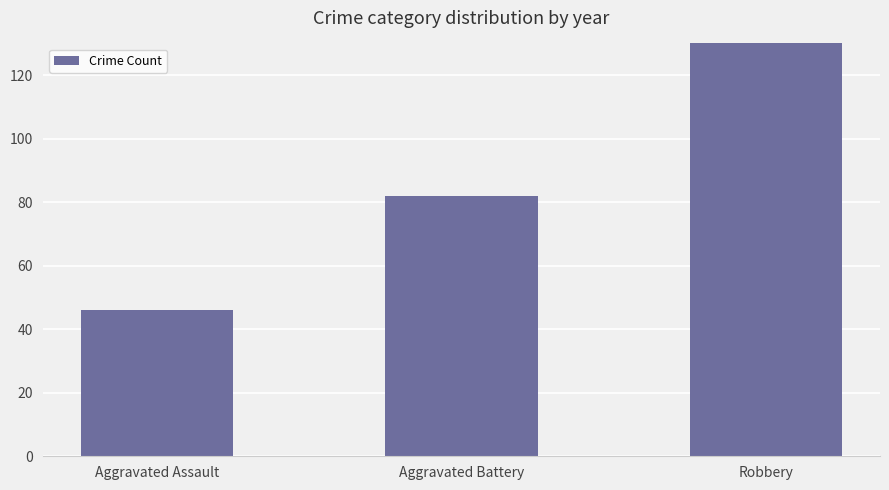

What is the maximum value shown in the chart?

216